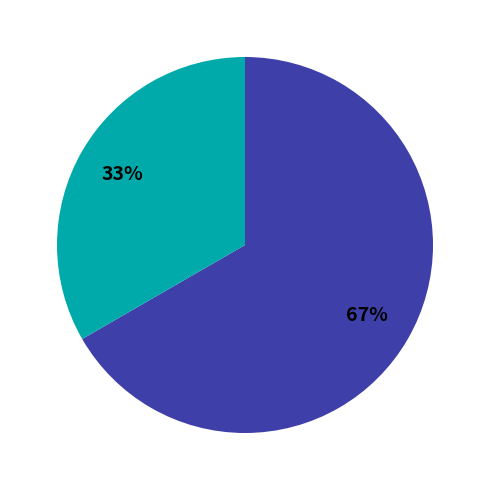

To the nearest percent, what is the average slice percentage?

50%